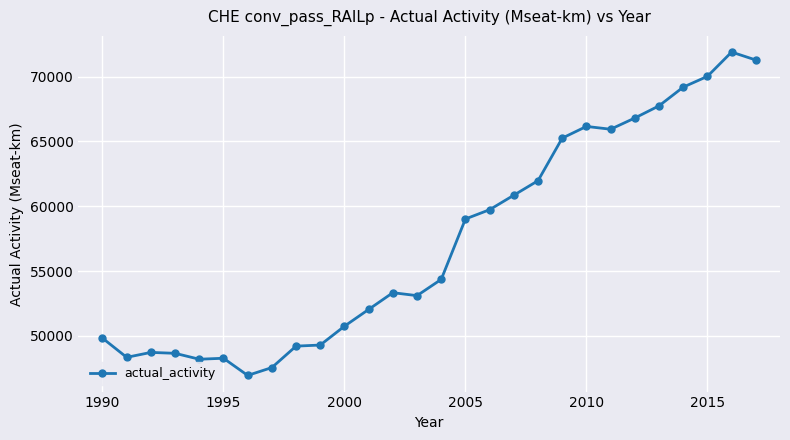

What is the maximum value shown in the chart?

71885.7